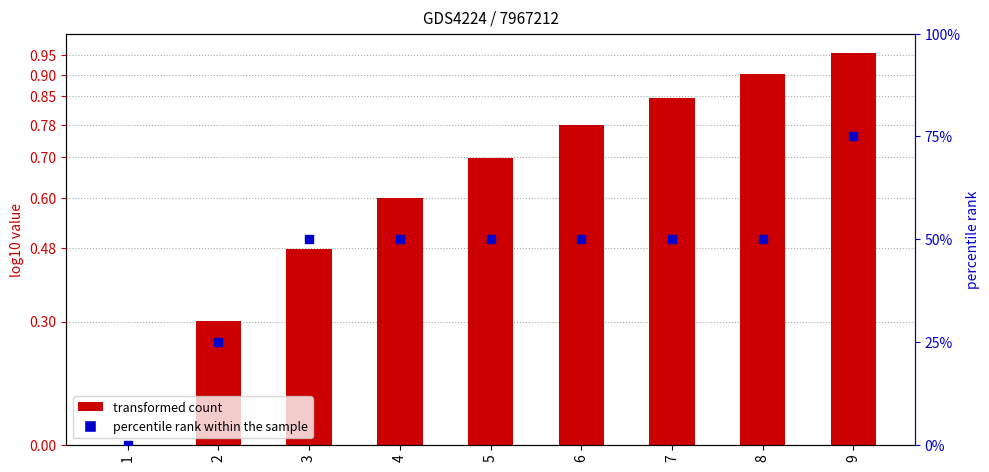

What are all the series names shown in the legend?

transformed count, percentile rank within the sample